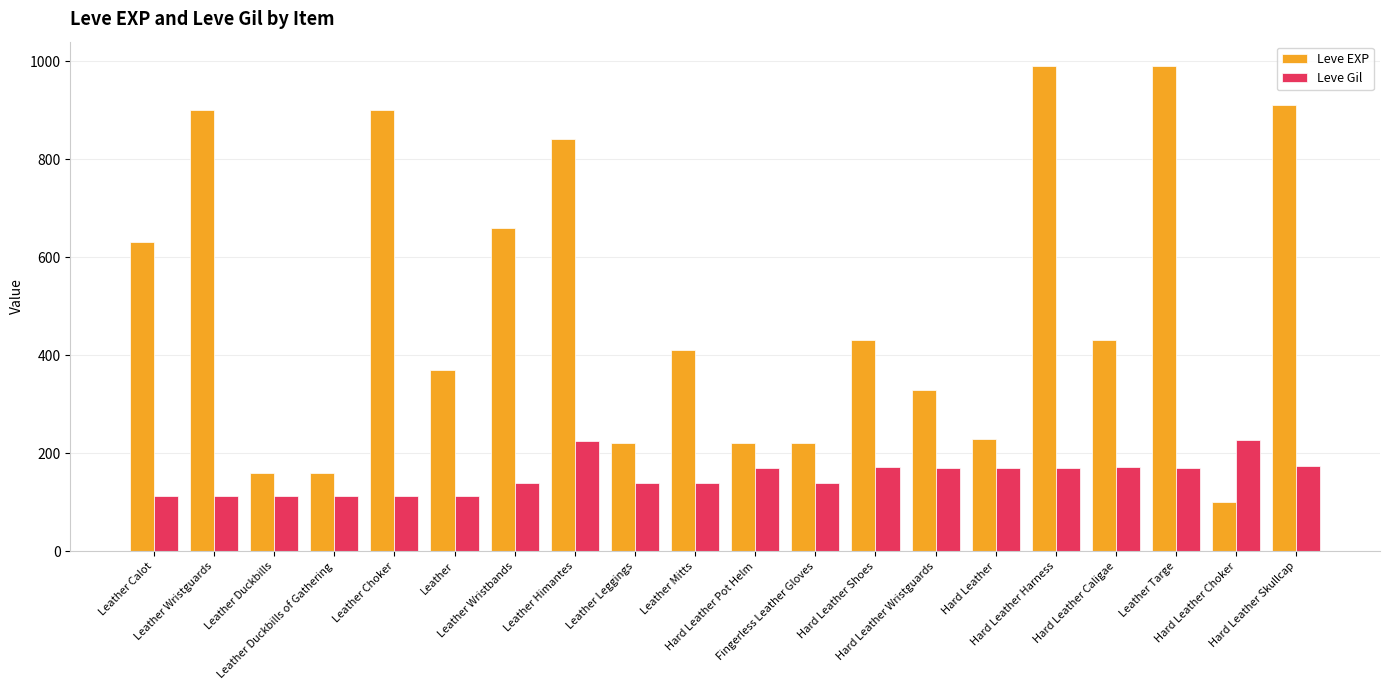

What is the maximum value for Leve EXP?

990